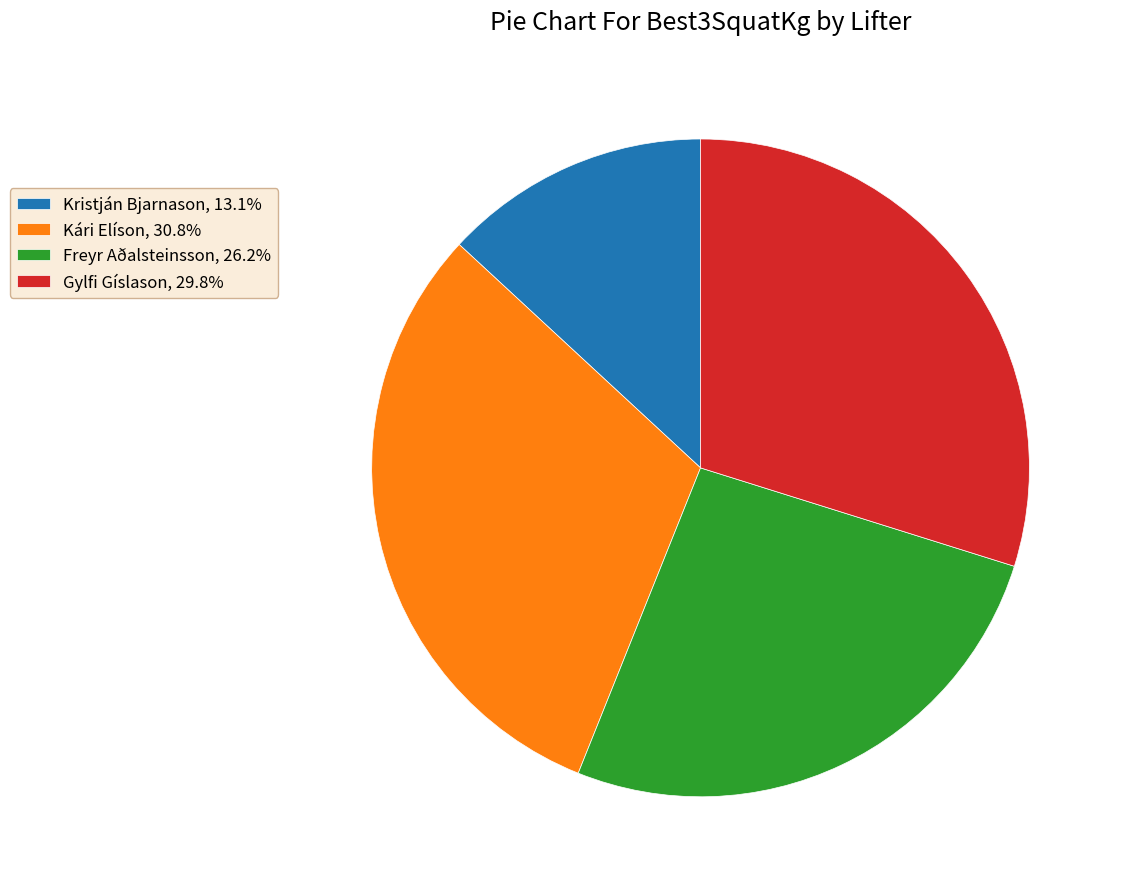

Which slice is the largest?

Kári Elíson